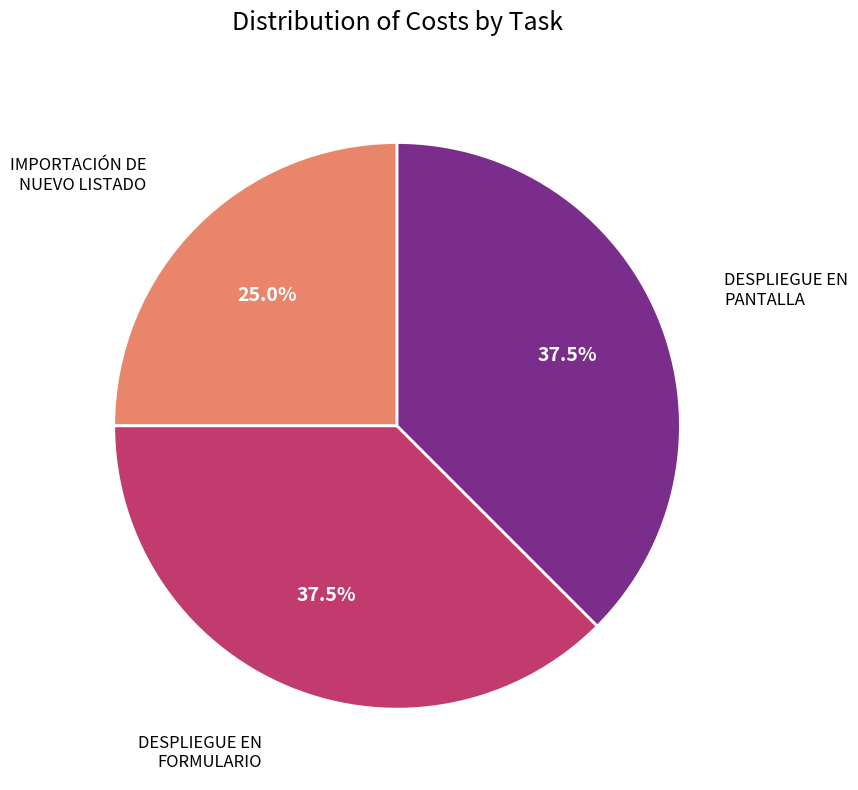

Does any single category account for the majority?

No